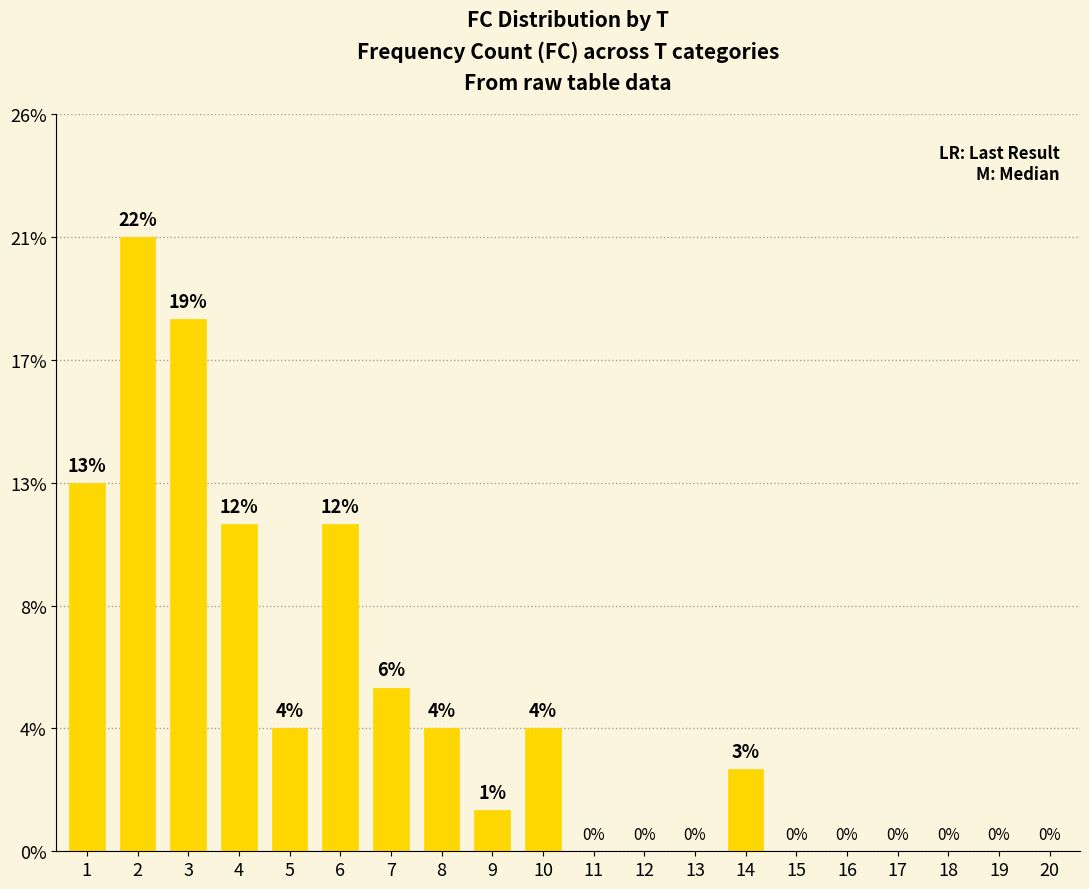

Are the bars horizontal?

No